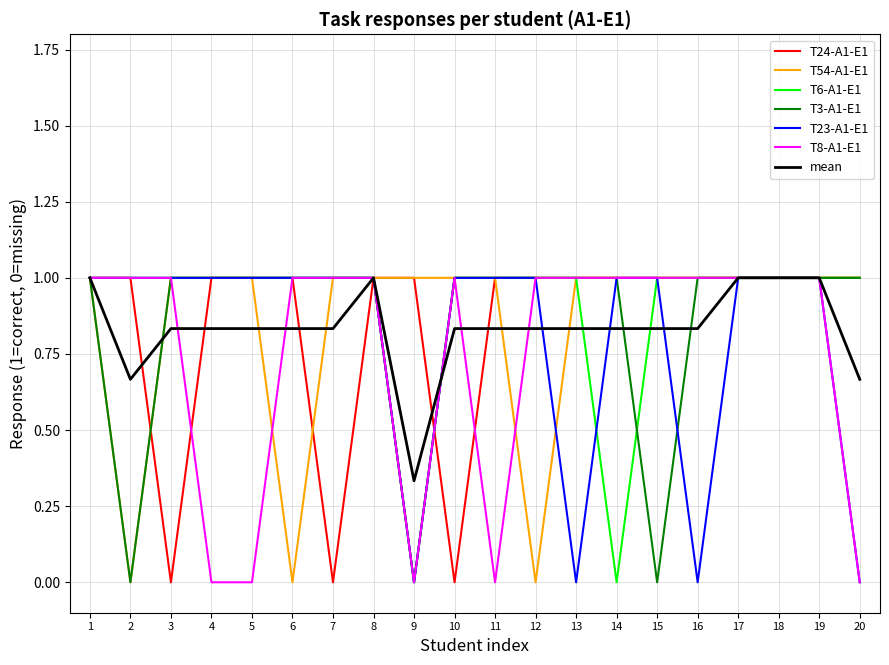

What is the maximum value shown in the chart?

1.0